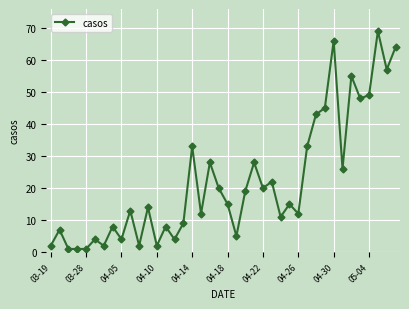

What is the difference between the maximum and minimum values?

68